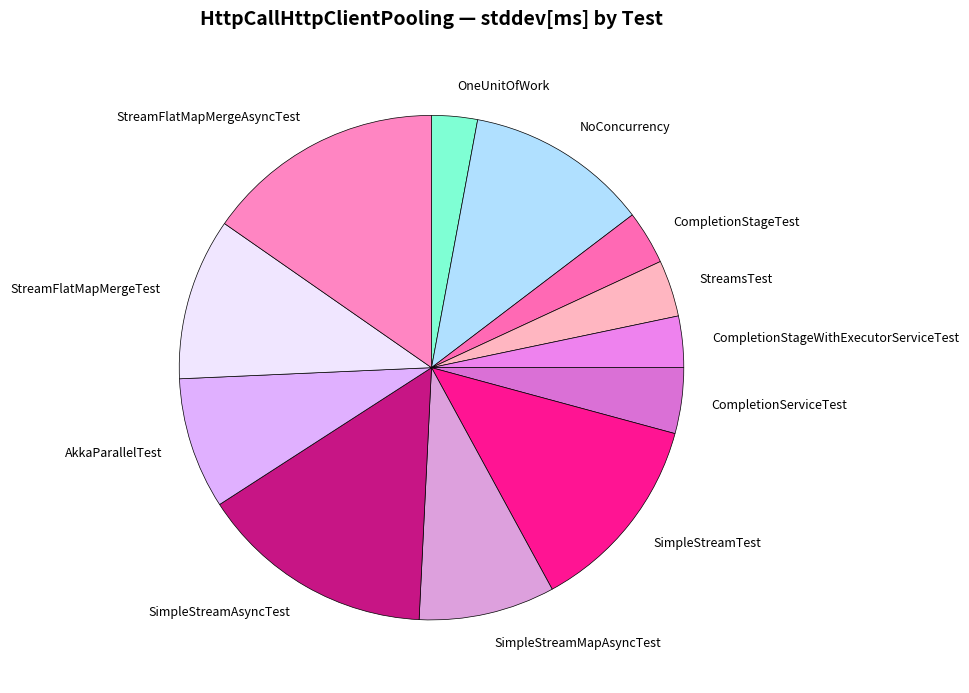

Count the number of slices in the pie.

12